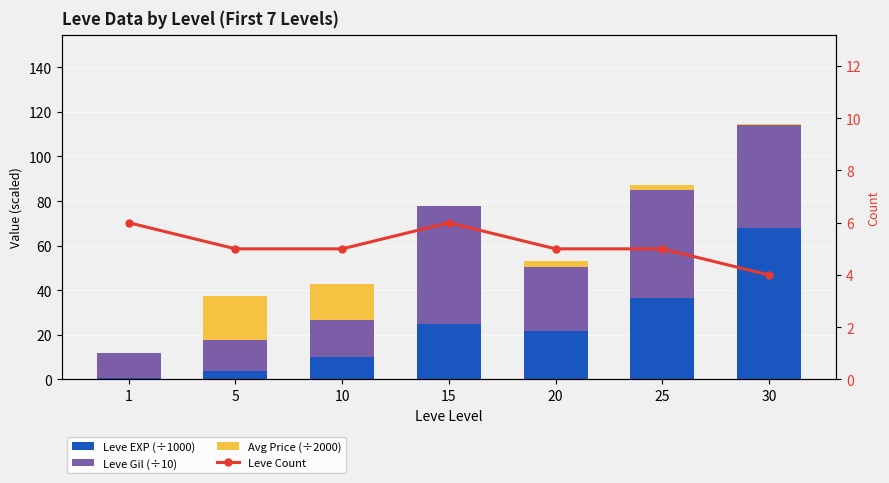

Reading left to right, list all the values displayed in this chart.

Leve EXP (÷1000): 0.6	3.6	10.0	24.8	21.6	36.4	67.7
Leve Gil (÷10): 11.3	13.9	16.8	52.9	29.0	48.5	46.3
Avg Price (÷2000): 0.1	20.0	16.0	0.2	2.5	2.5	0.5
Leve Count: 6.0	5.0	5.0	6.0	5.0	5.0	4.0